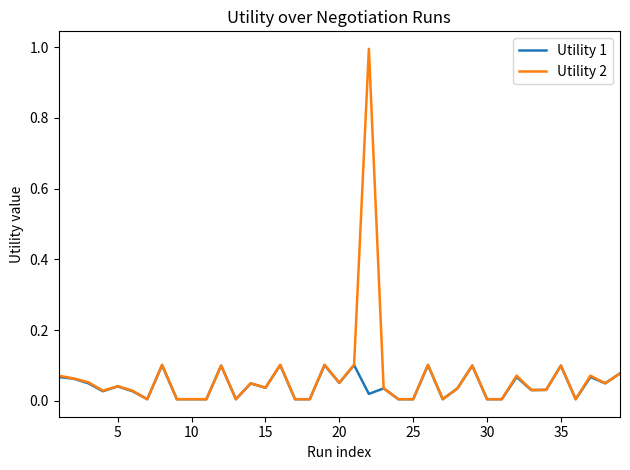

Rank the series by their maximum value, from highest to lowest.

Utility 2, Utility 1